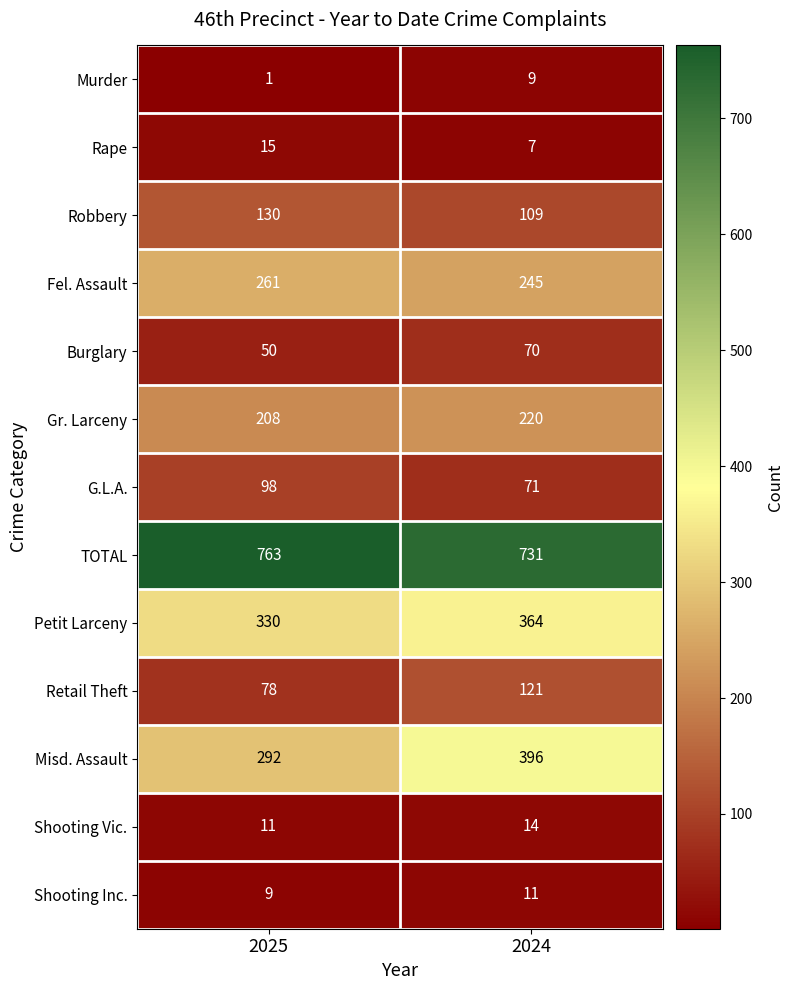

Reading left to right, transcribe all the data shown in this chart.

Murder: 1	9
Rape: 15	7
Robbery: 130	109
Fel. Assault: 261	245
Burglary: 50	70
Gr. Larceny: 208	220
G.L.A.: 98	71
TOTAL: 763	731
Petit Larceny: 330	364
Retail Theft: 78	121
Misd. Assault: 292	396
Shooting Vic.: 11	14
Shooting Inc.: 9	11